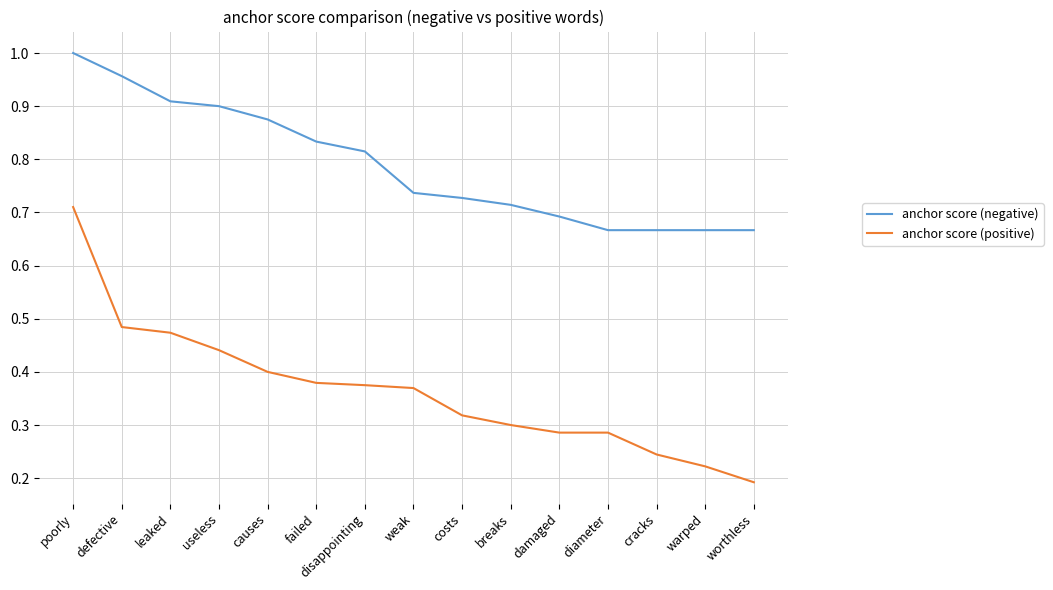

What are all the series names shown in the legend?

anchor score (negative), anchor score (positive)